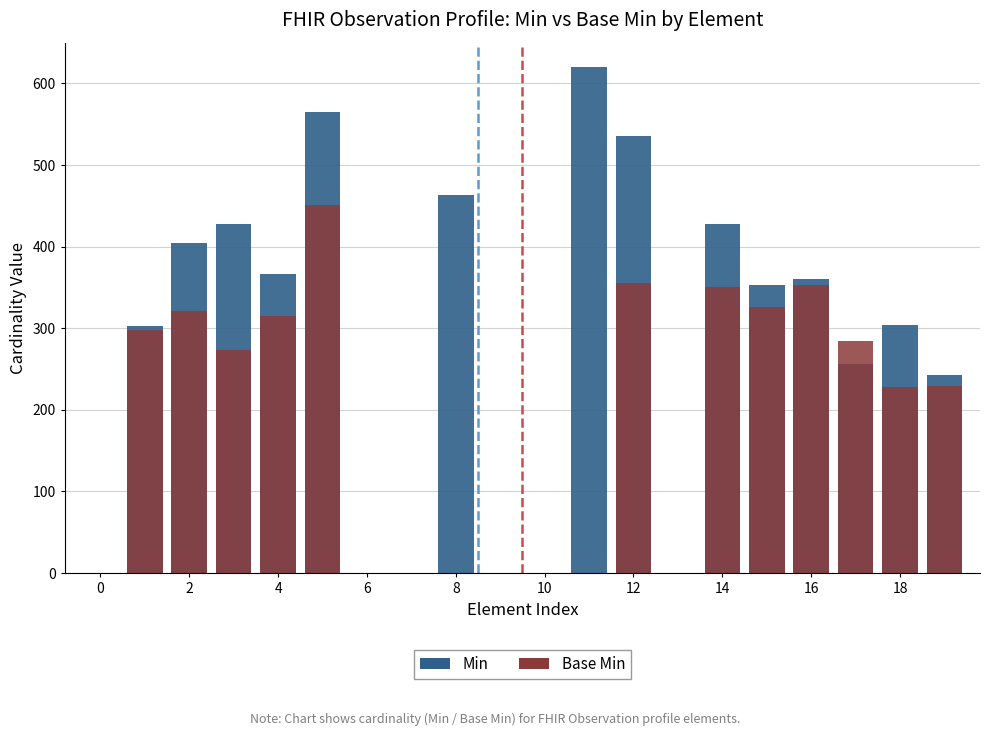

What is the difference between the second highest and minimum values in the Base Min series?

355.3